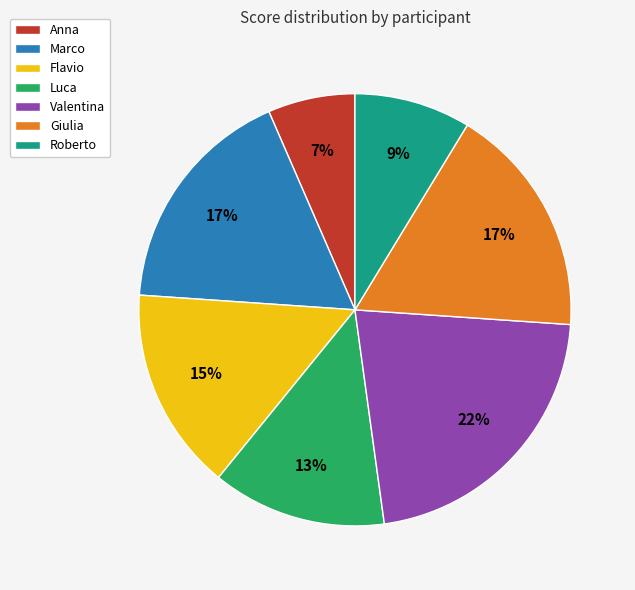

Is it true that Anna is 1% of the pie?

False